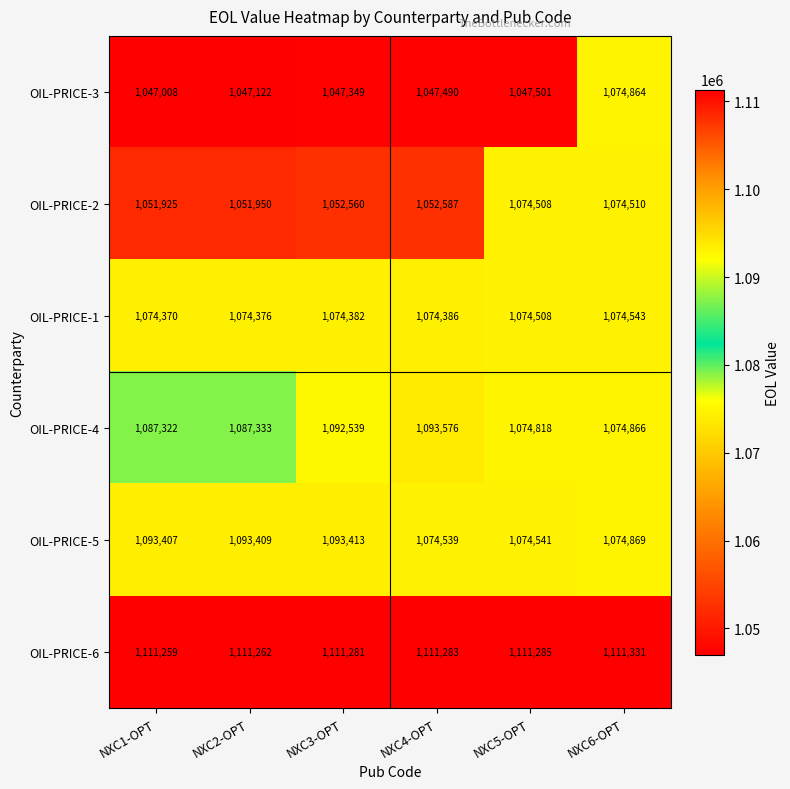

What is the difference between the highest and lowest values at NXC2-OPT?

64140